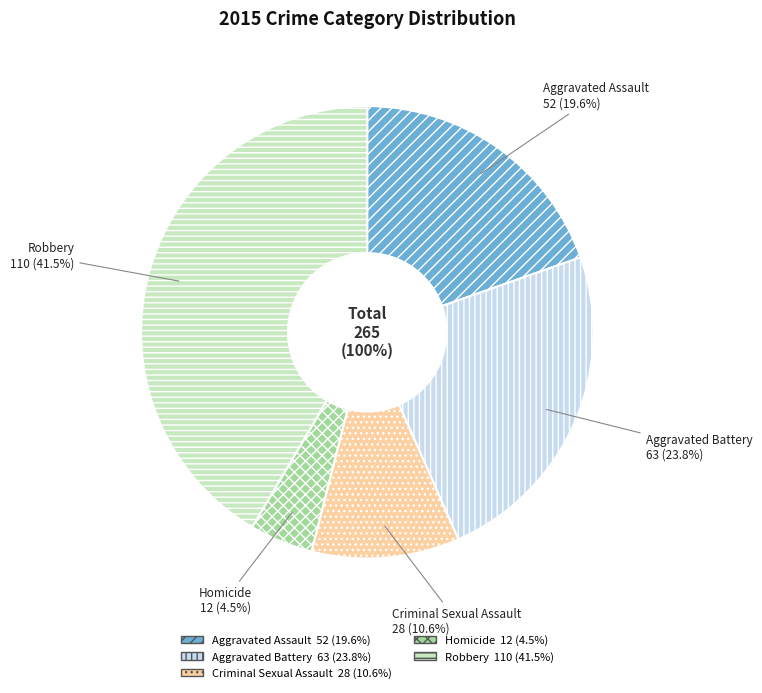

How much of the chart is everything except Aggravated Battery?

76.2%